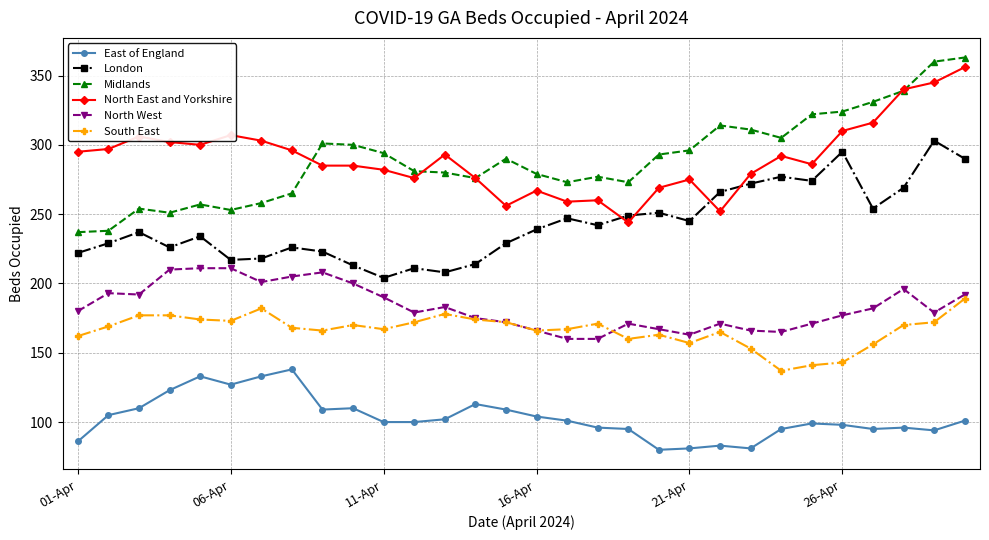

Count the number of data series in this chart.

6